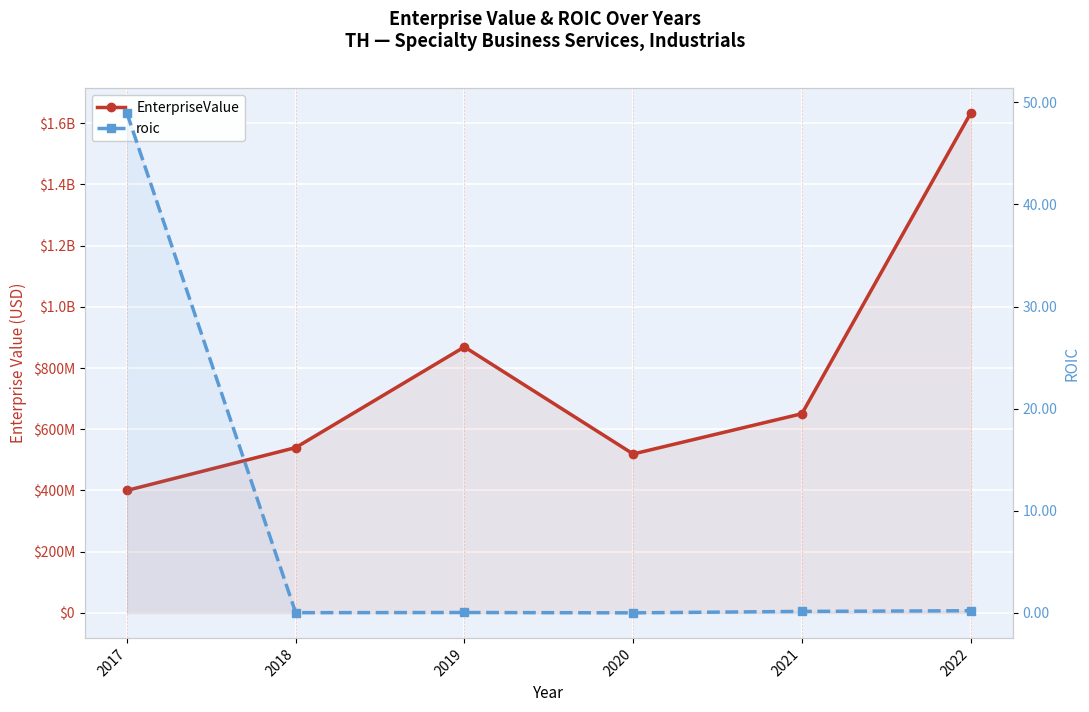

Reading left to right, extract all data points from this chart.

EnterpriseValue: 400156250.0	540058902.0	868979945.0	519228974.0	650741238.3	1632633333.2
roic: 48.9	0.0	0.0	0.0	0.1	0.2